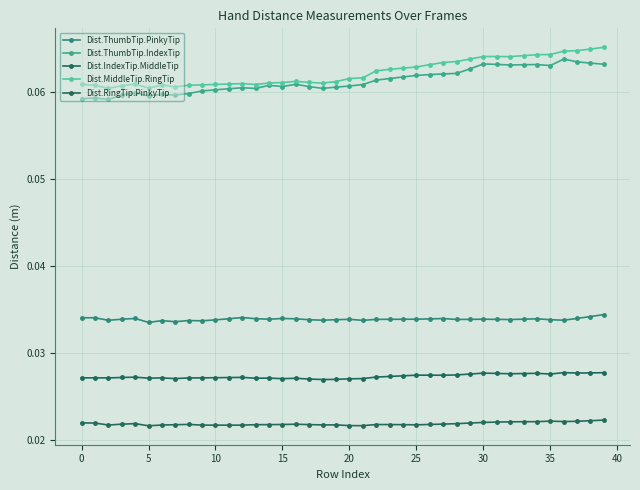

Which series has the largest range (max minus min)?

Dist.MiddleTip.RingTip